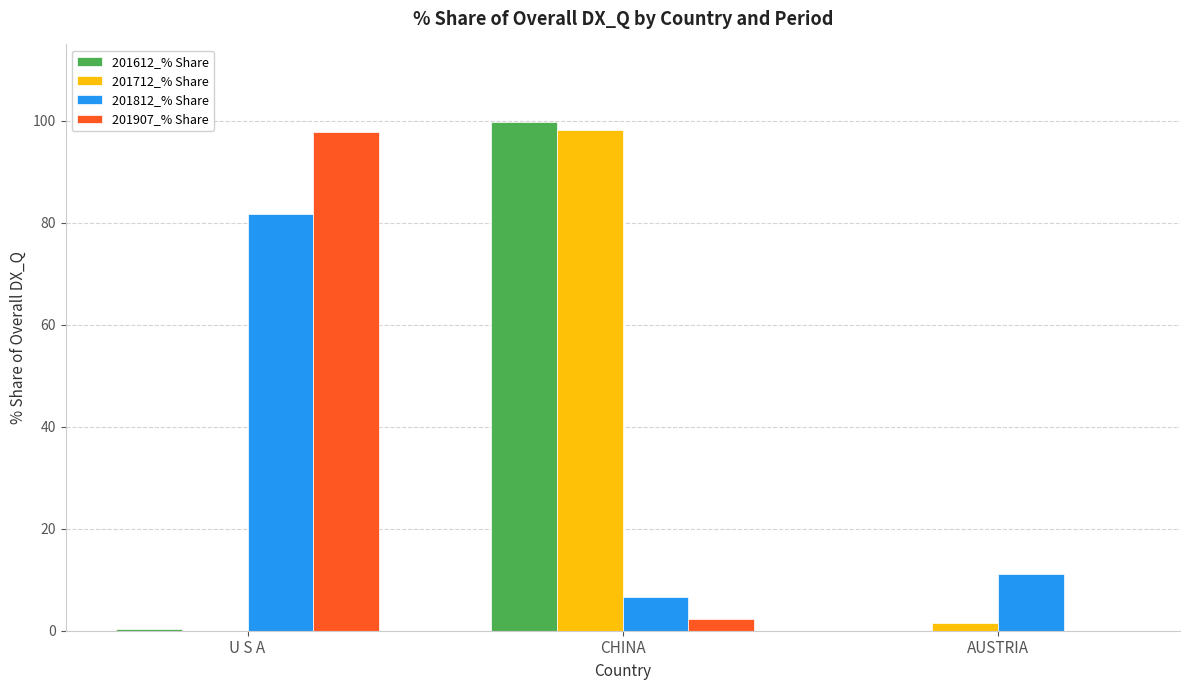

How many data points in 201712_% Share are above 1?

2